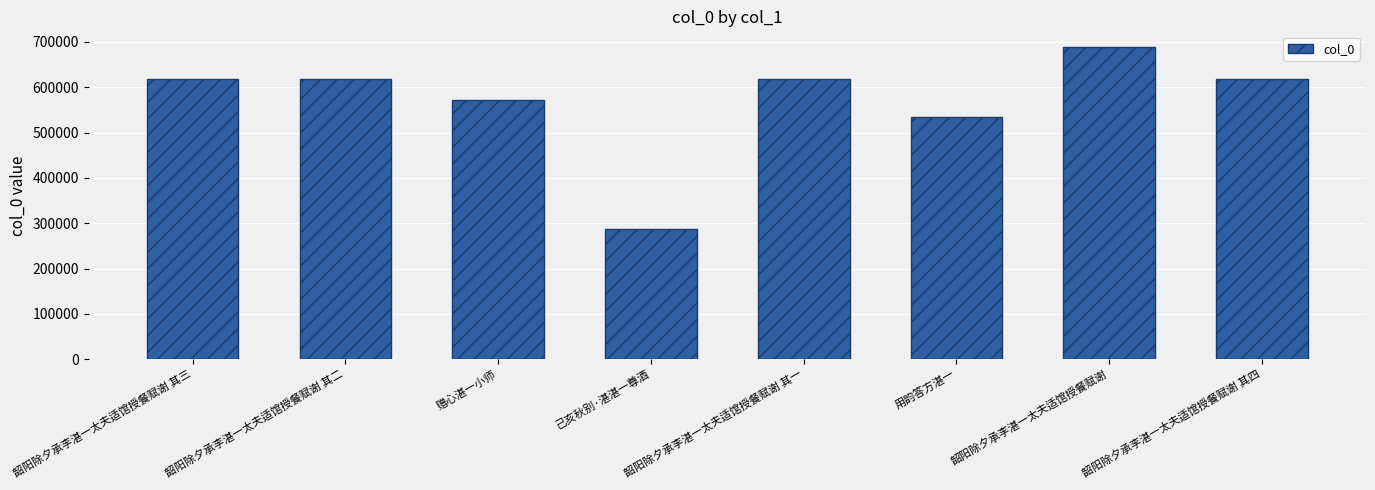

What is the value of the 6th bar from the left?

535075